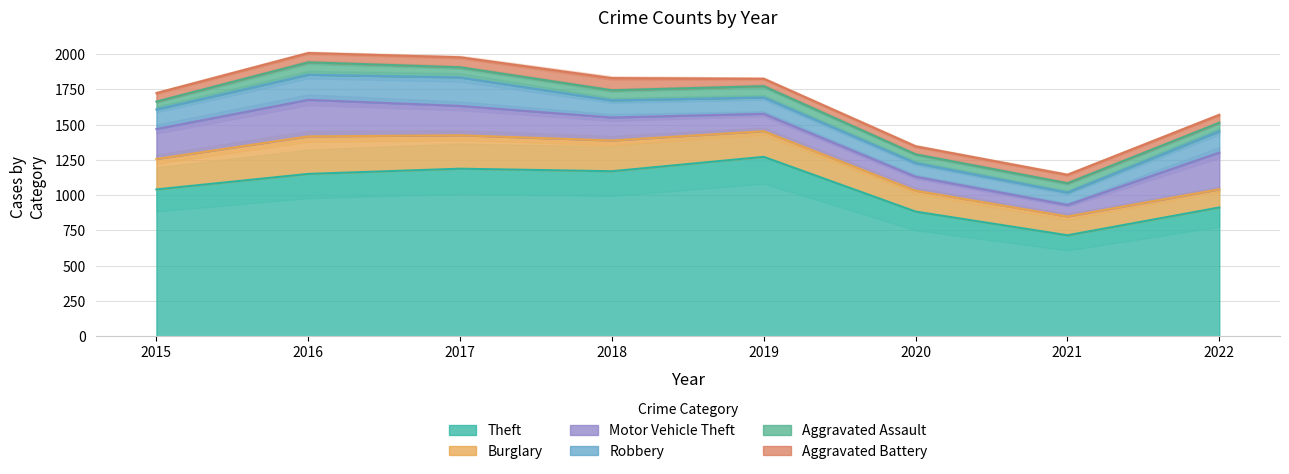

Where does the Aggravated Assault series first go above 72?

2016